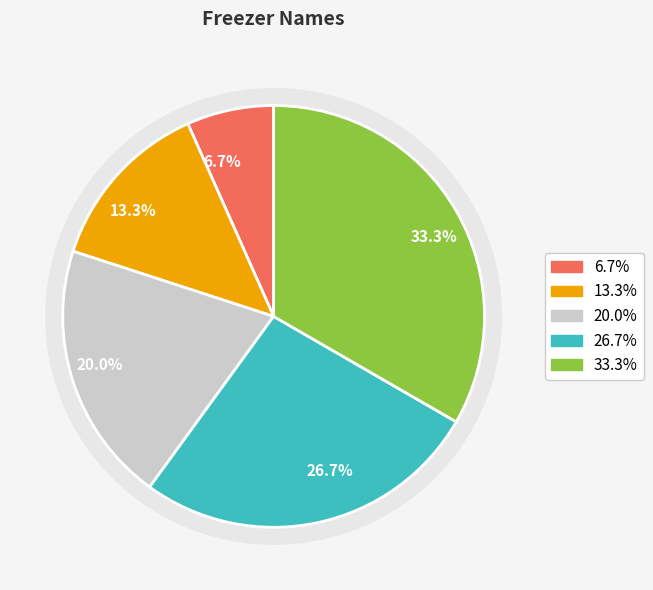

Combined, do C and E account for over 50%?

Yes